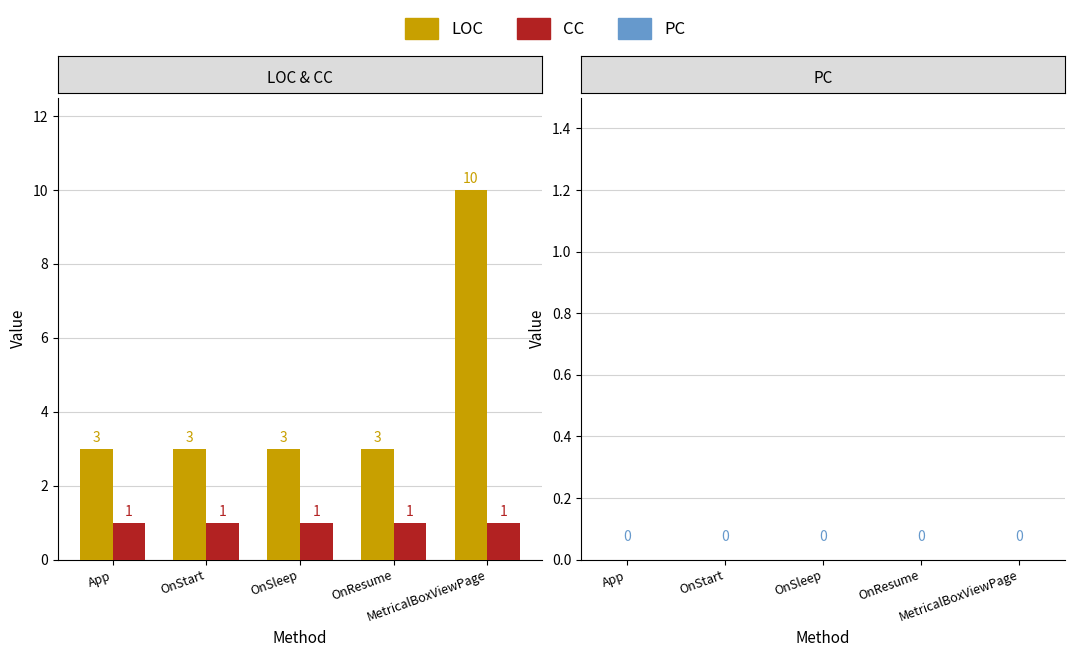

At MetricalBoxViewPage, list the series in order from largest to smallest.

LOC, CC